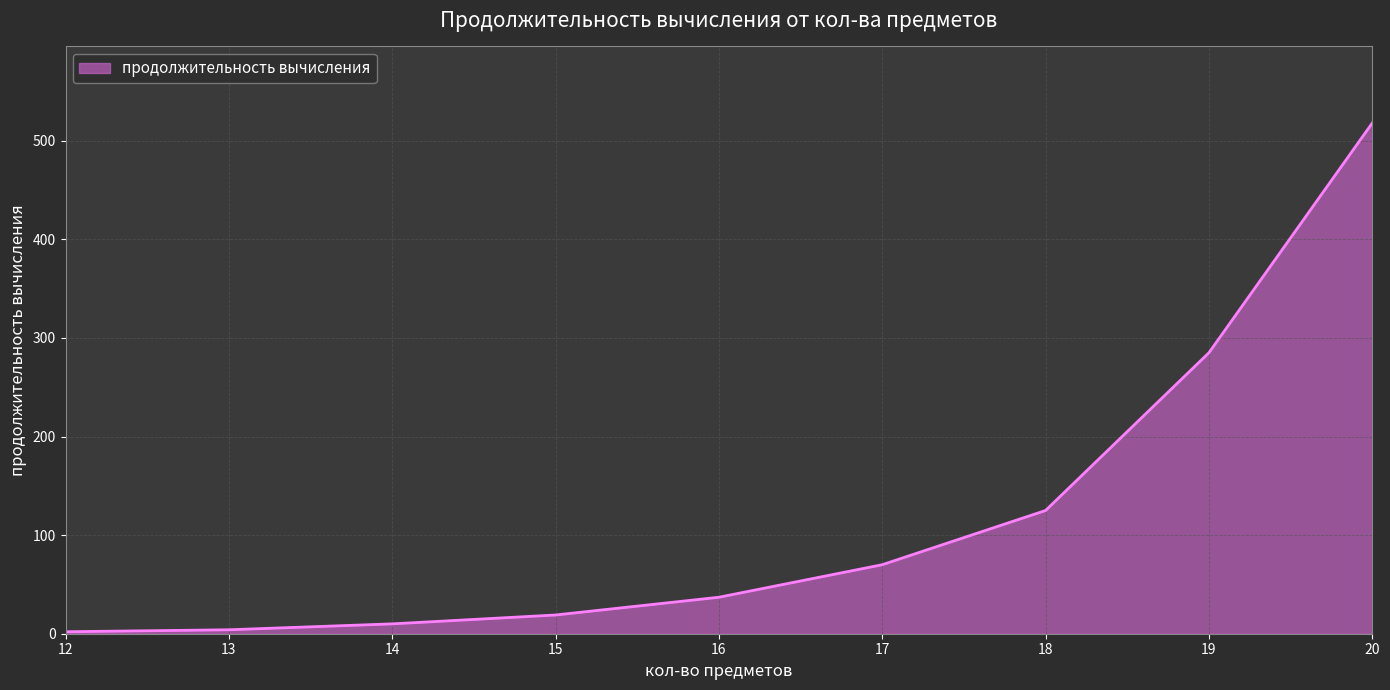

Read the value at 13.

4